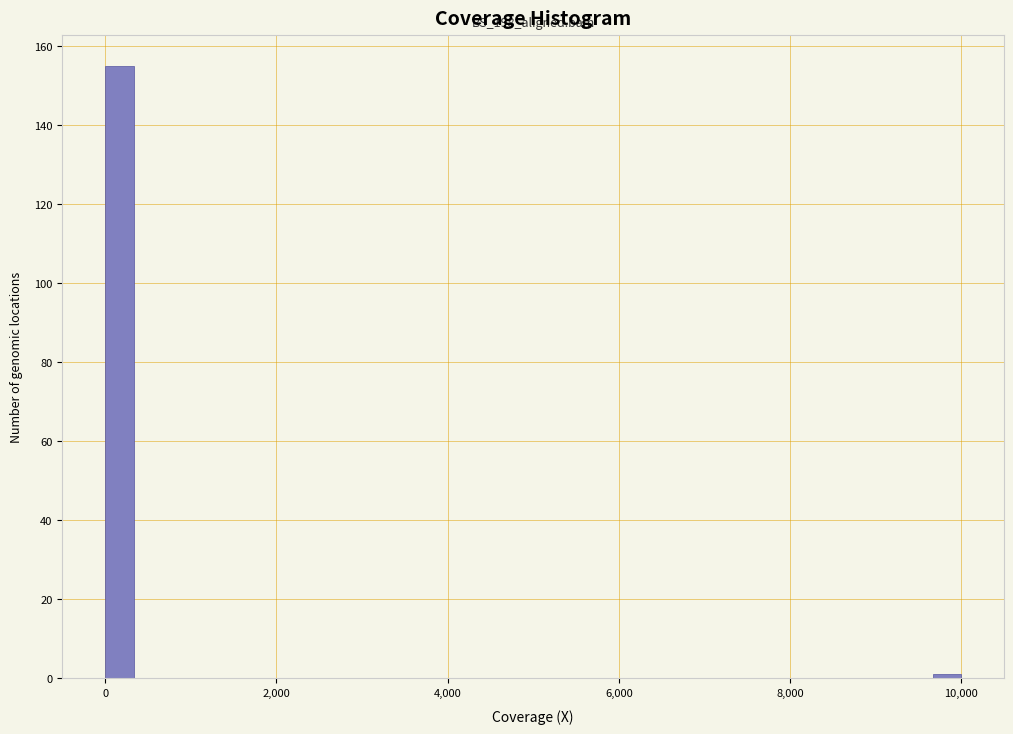

Around what value on the x-axis is the tallest bar? Give the approximate position of its centre, as read against the axis.

200